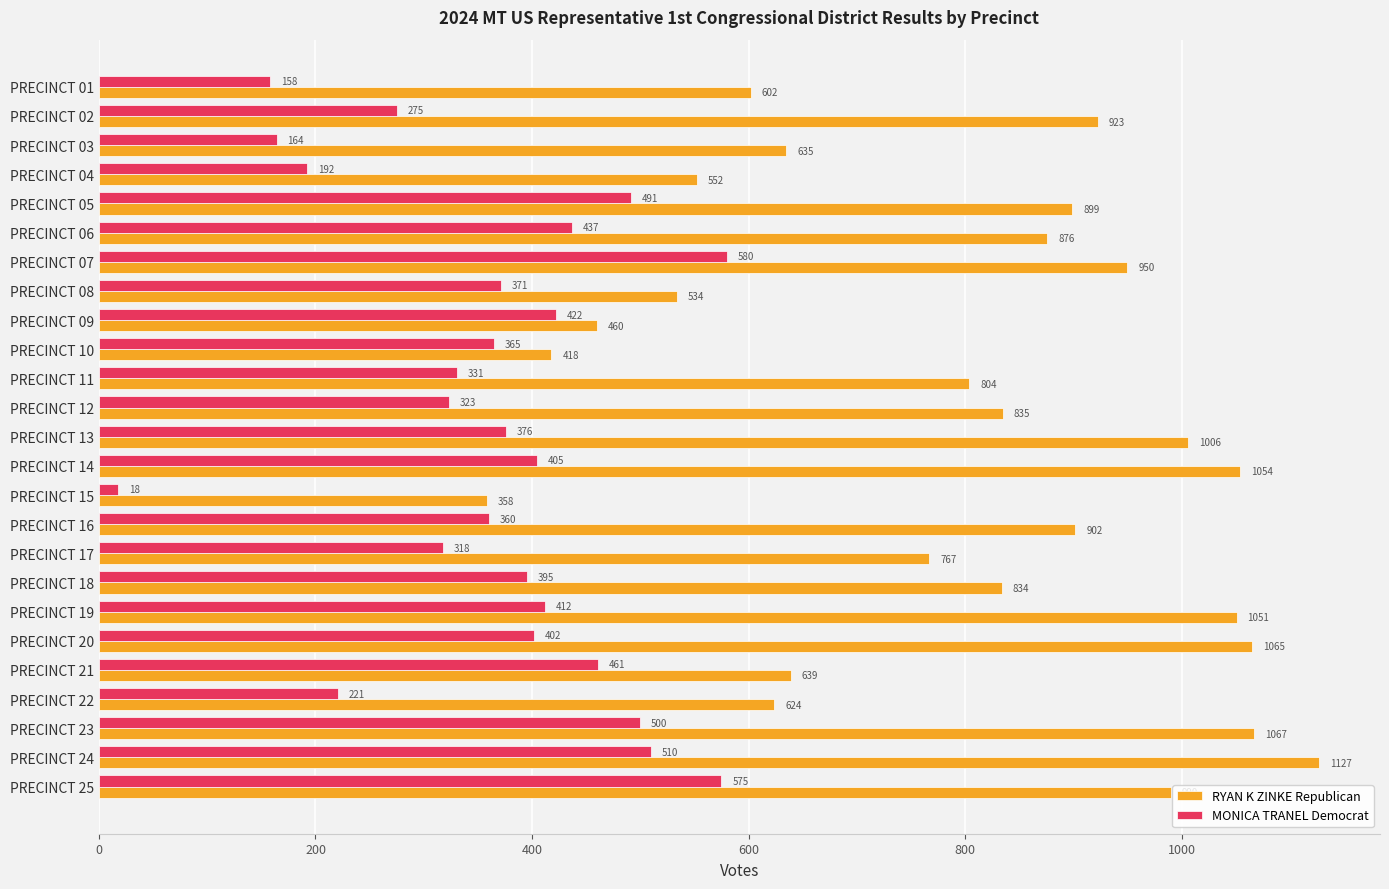

What is the difference between the highest and lowest values at PRECINCT 07?

370